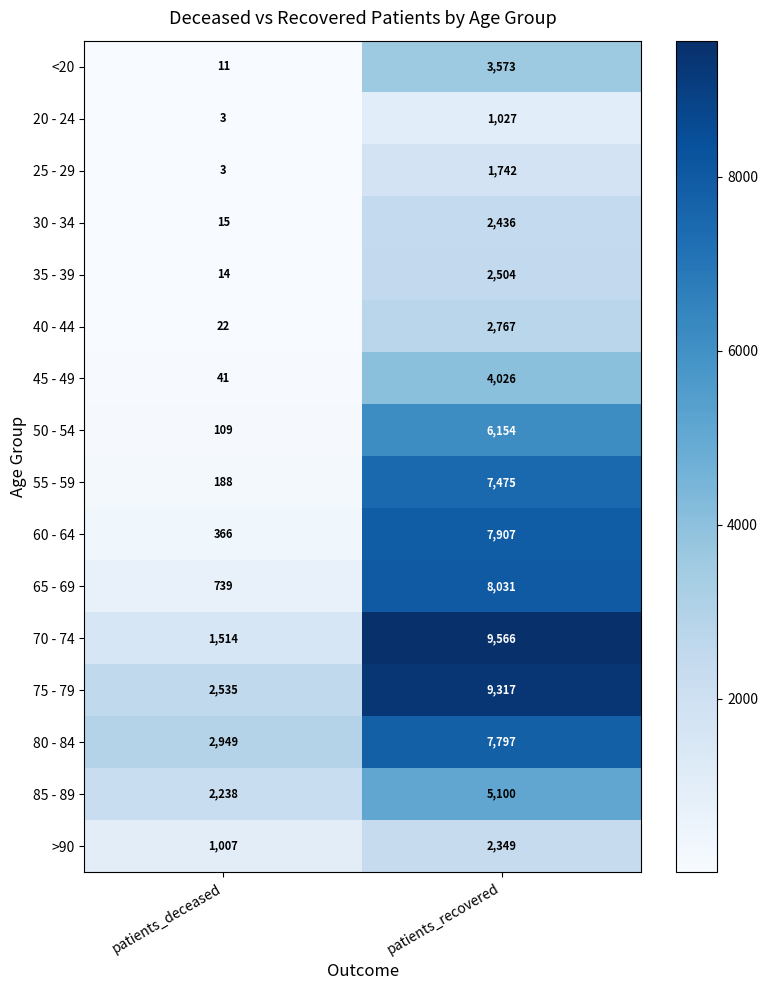

Rank the categories by 70 - 74 value from highest to lowest.

patients_recovered, patients_deceased